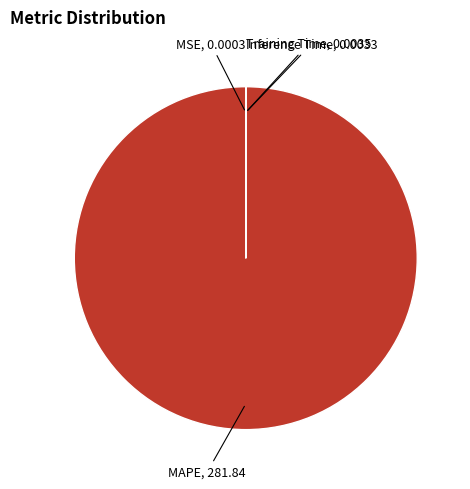

Which category has the biggest portion of the pie?

MAPE